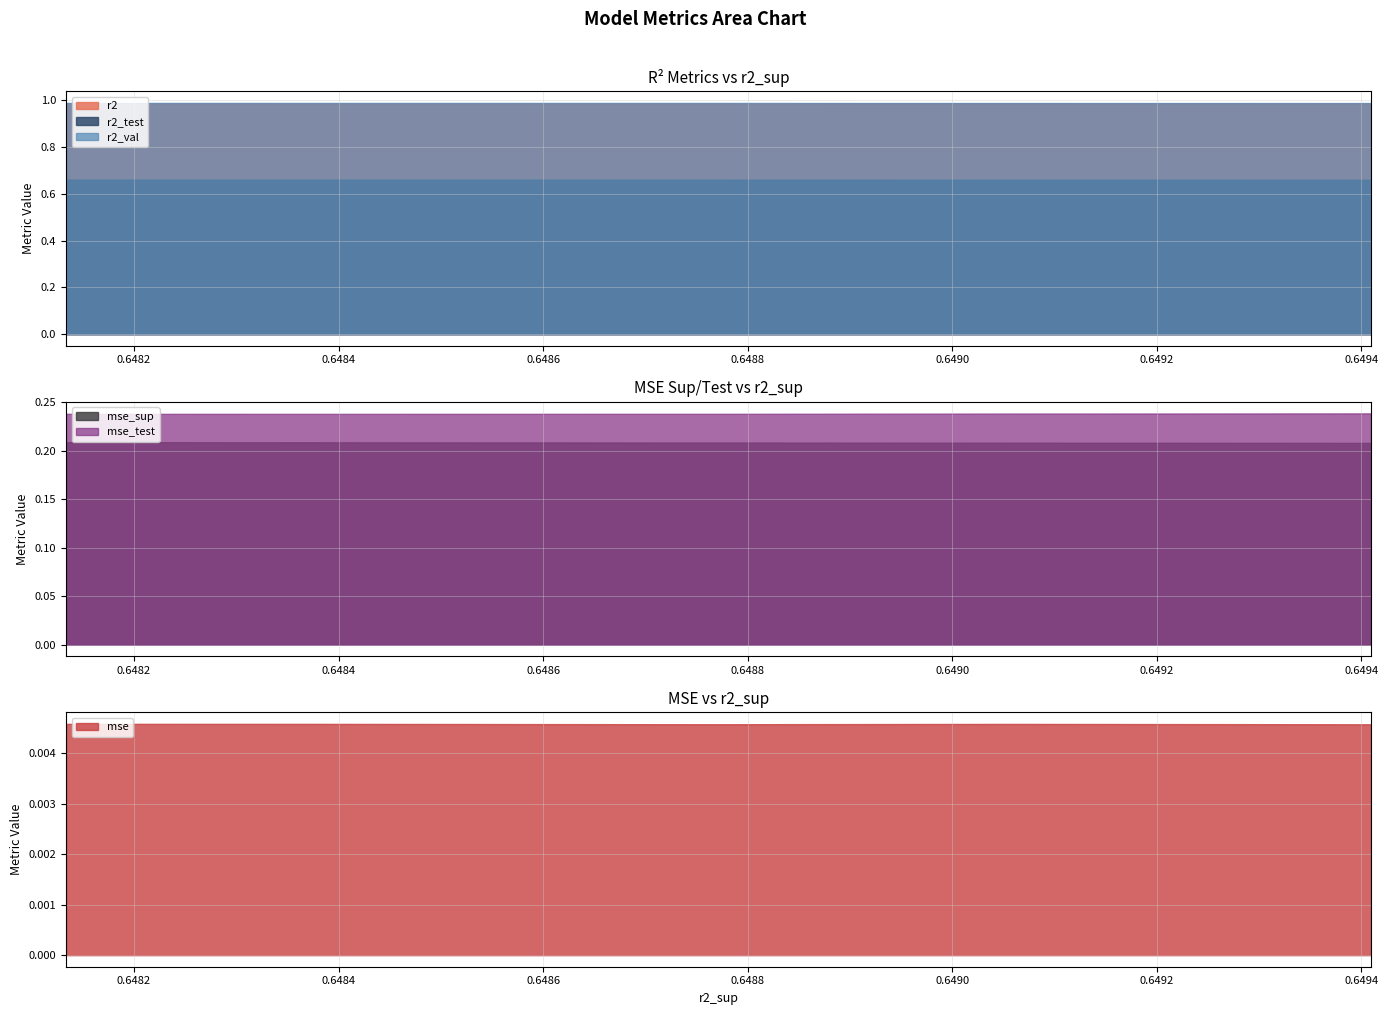

The mse_test series shows 0.2 at 6. True or false?

True